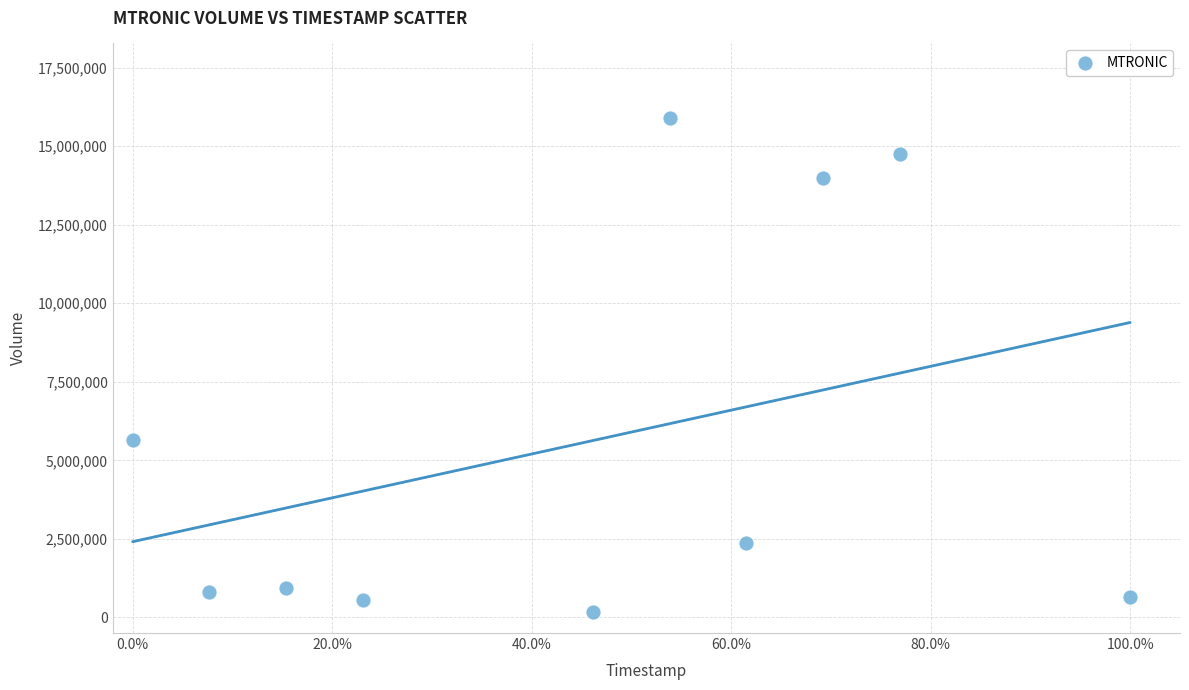

What is the average Y value?

5576540